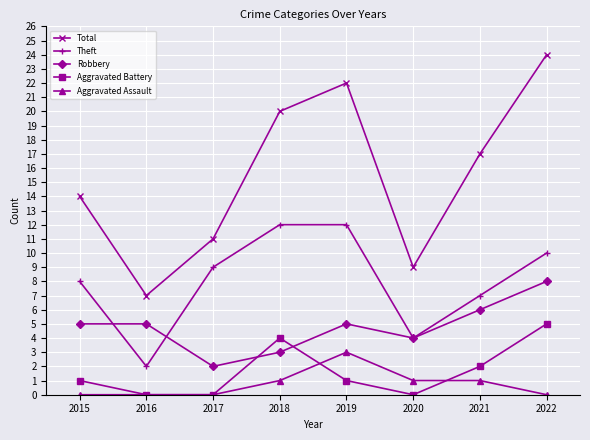

How many categories are shown in the chart?

8